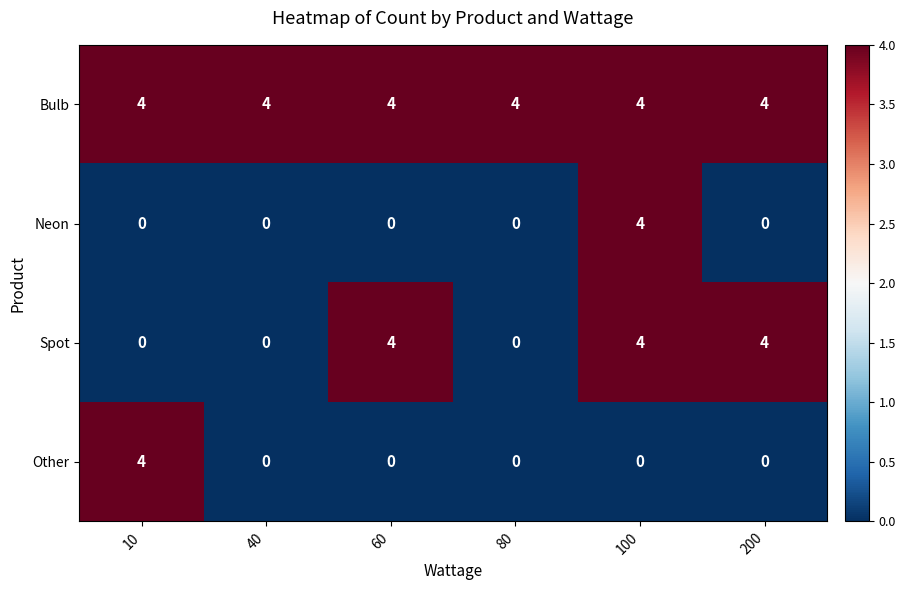

Is it true that Neon equals 0 at 200?

True